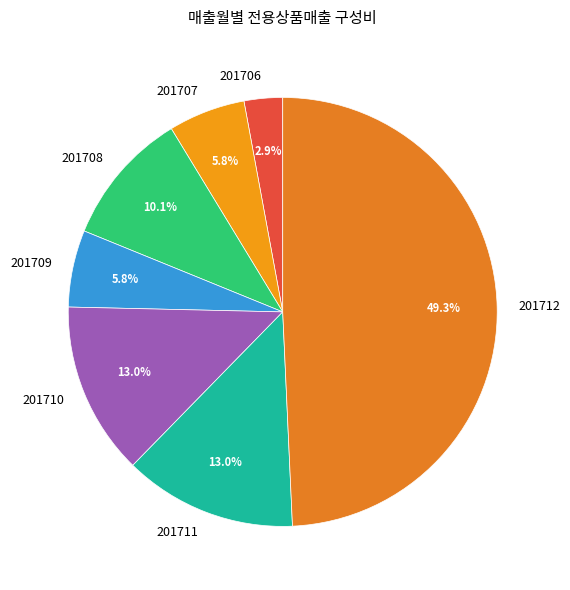

To the nearest percent, what percentage of the pie is 201707?

6%